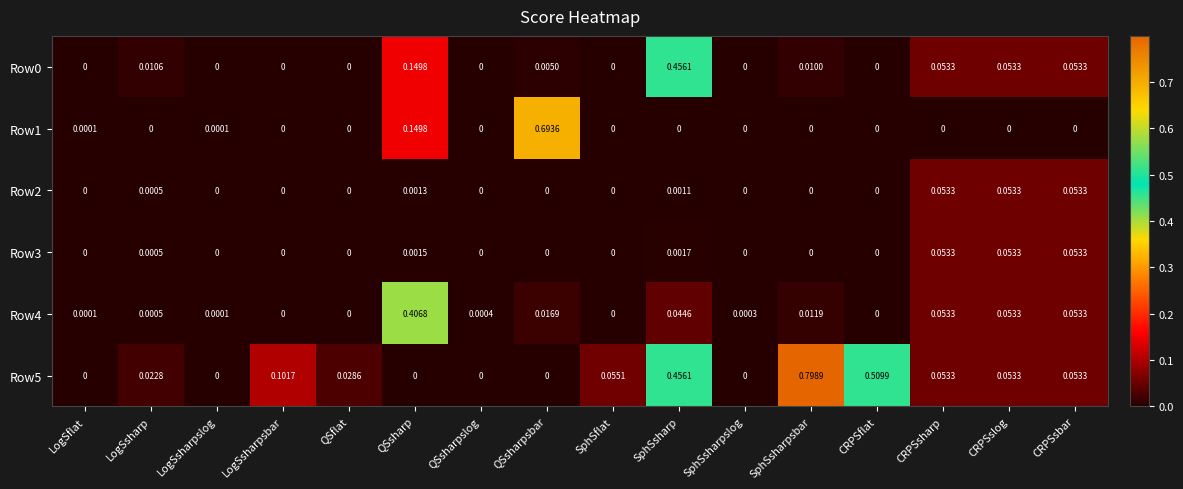

Which series has the widest spread of values?

Row5